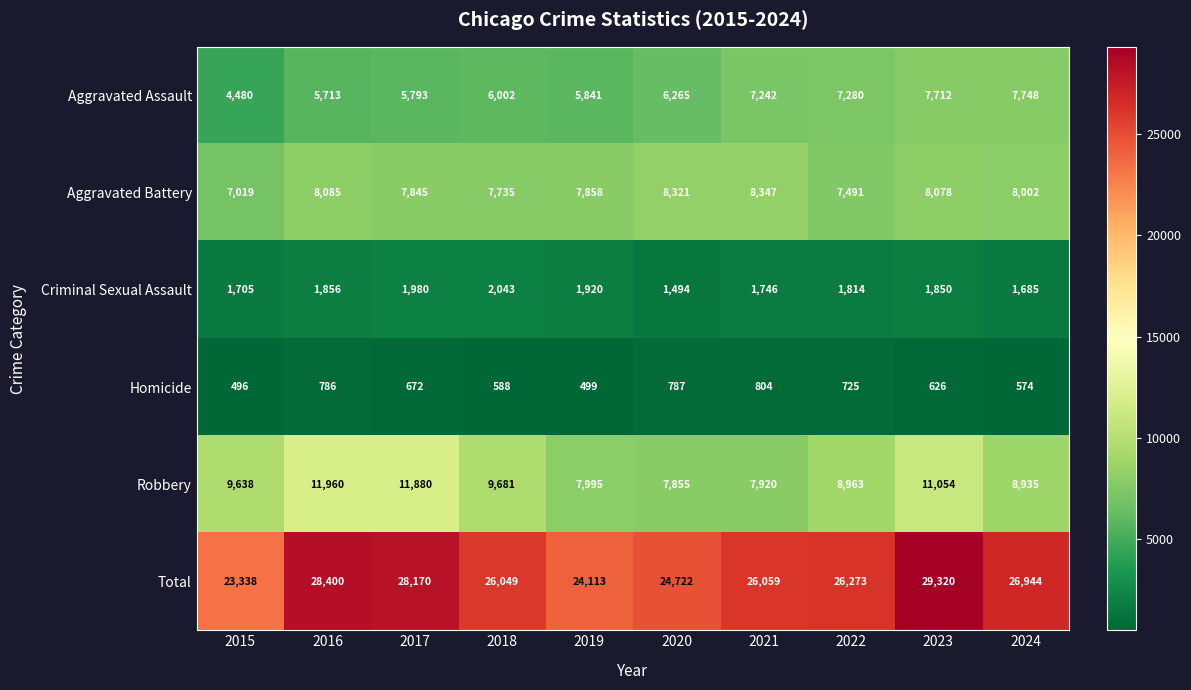

At 2015, list the series in order from largest to smallest.

Total, Robbery, Aggravated Battery, Aggravated Assault, Criminal Sexual Assault, Homicide